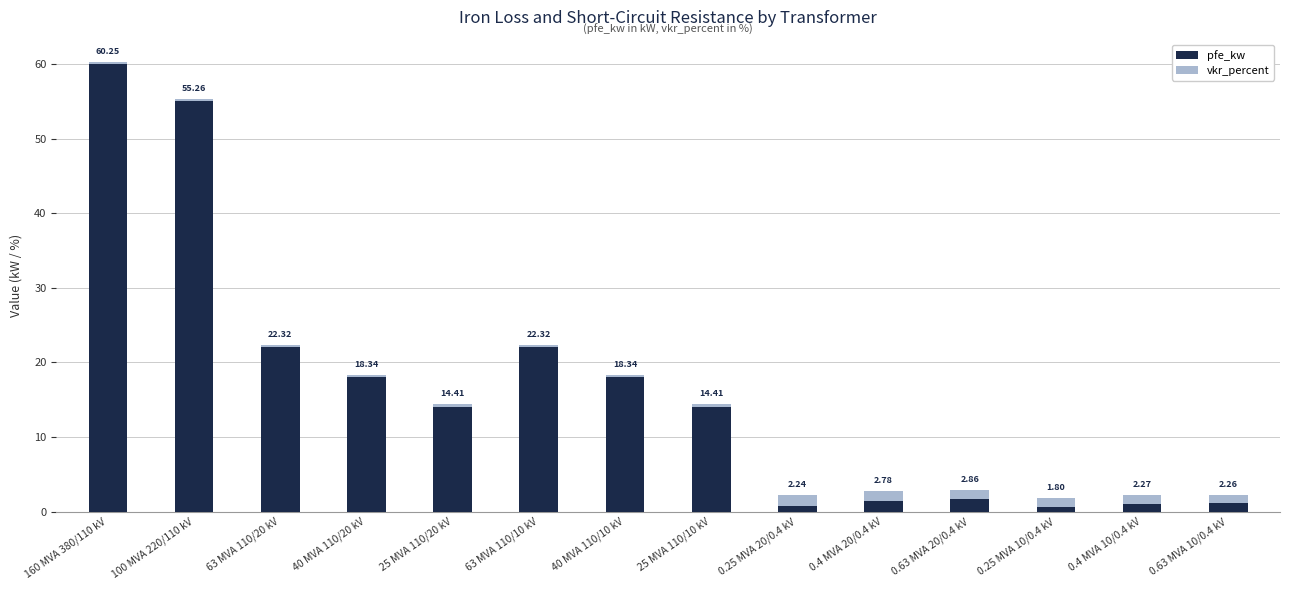

What are all the series names shown in the legend?

pfe_kw, vkr_percent